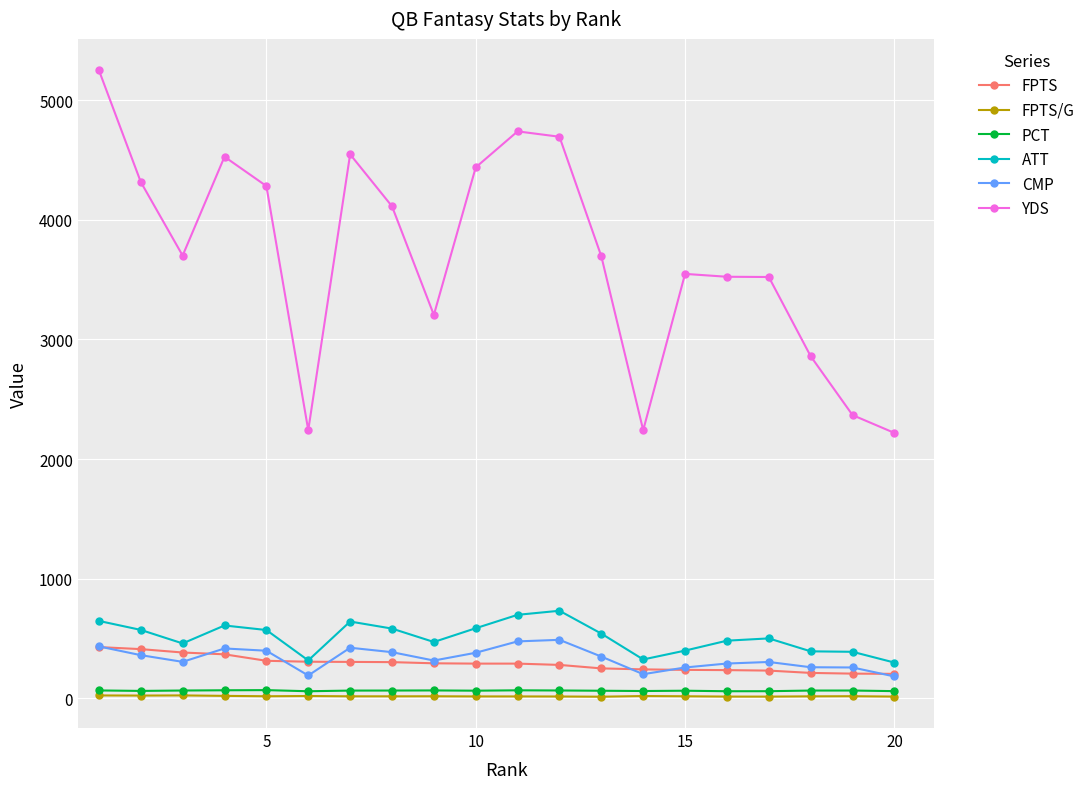

True or false: CMP and YDS intersect in this chart.

False